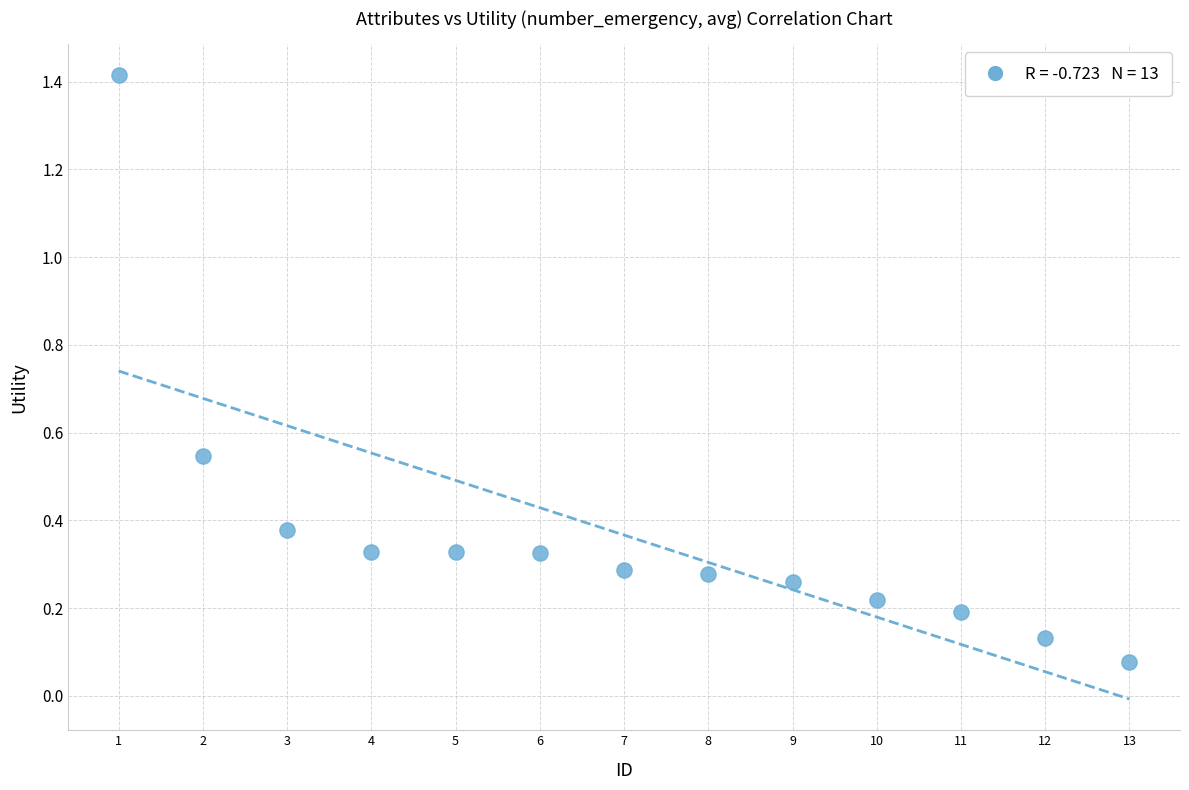

What is the range of Y values (max minus min)?

1.3